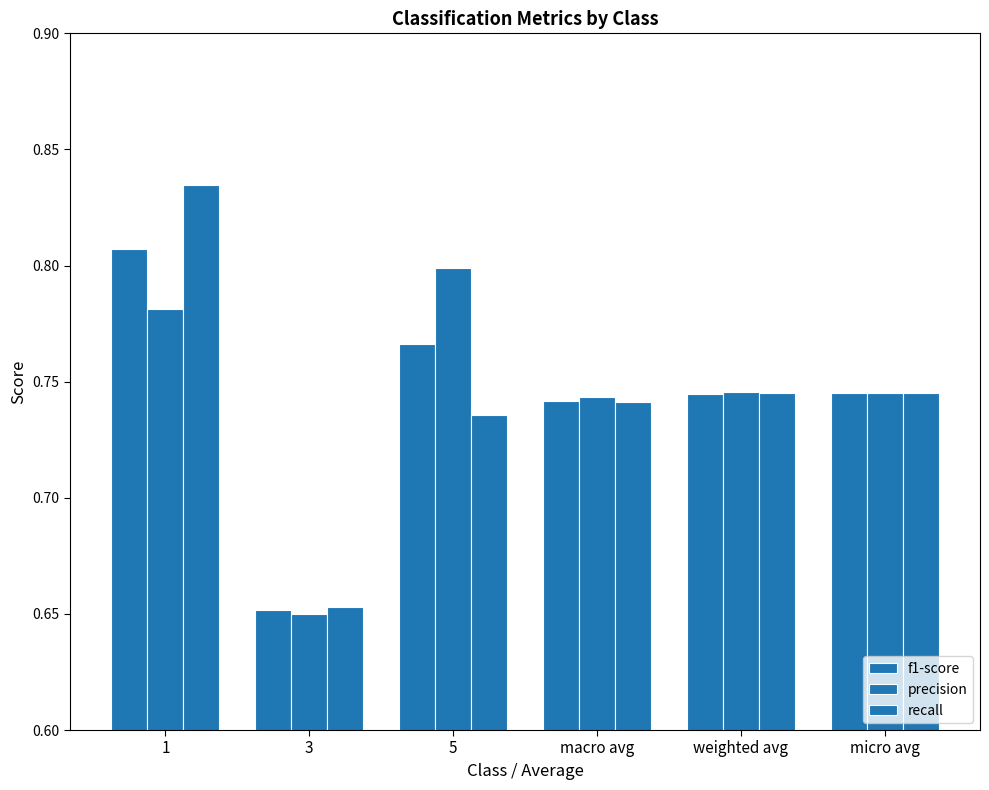

What is the difference between the maximum and second lowest values in the precision series?

0.1